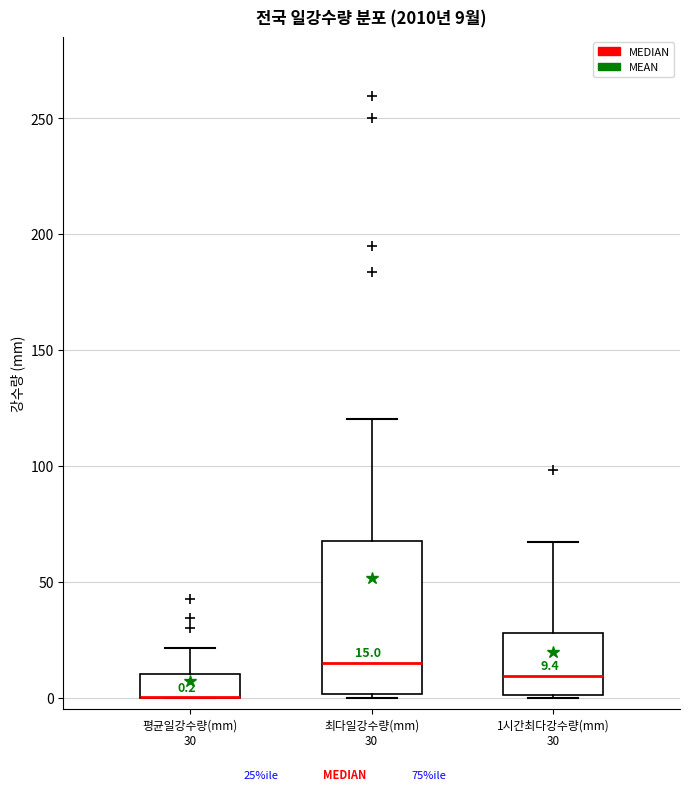

Comparing the boxes themselves (not the whiskers), which one is the tallest?

최다일강수량(mm) 30